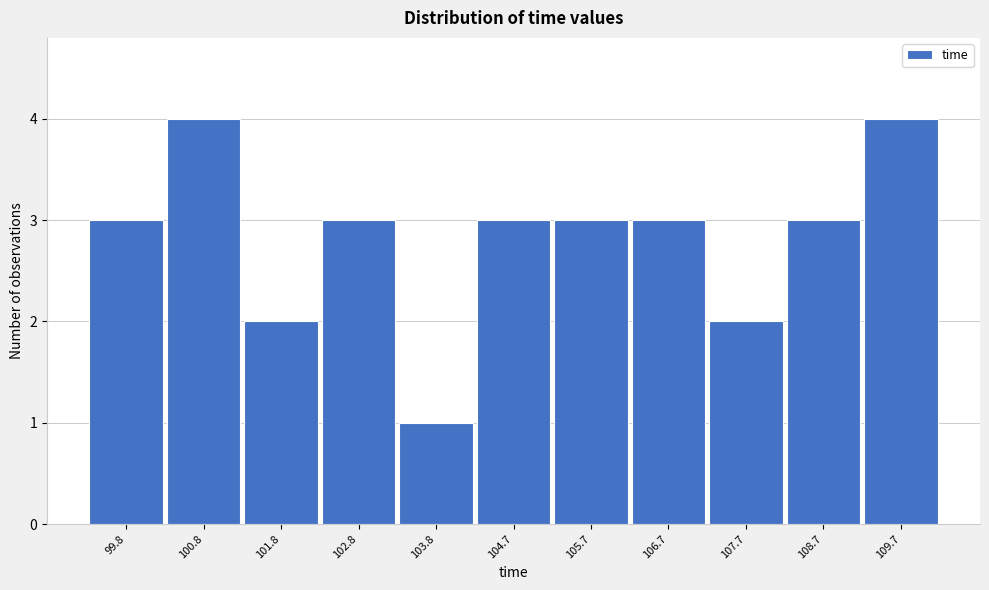

How tall is the bar that spans 109.2 to 110.2 on the x-axis? Neither the bar edges nor the heights are printed on the chart, so give them approximately, as read against the axes.

4